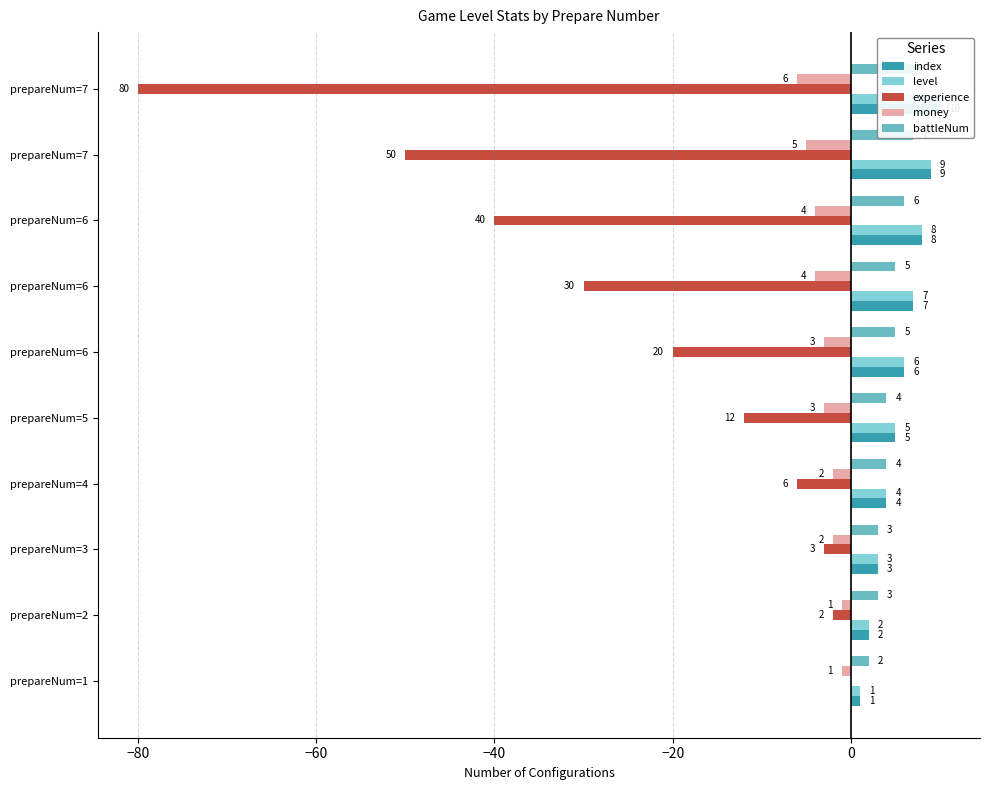

Is it true that index equals 2 at prepareNum=1?

False